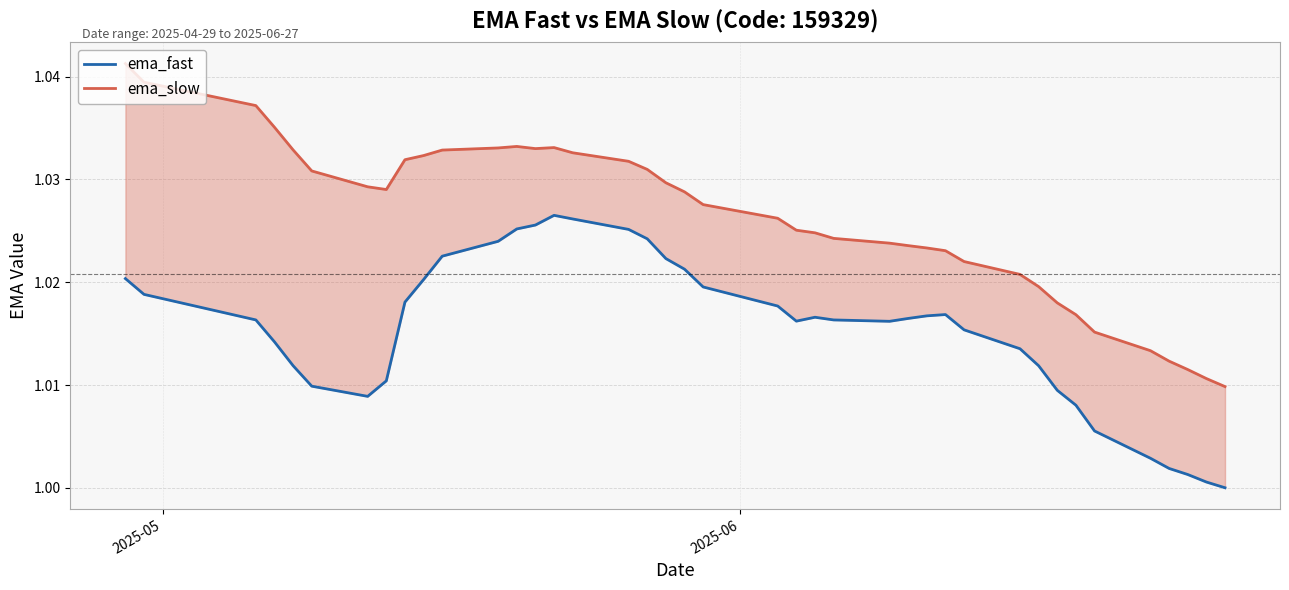

What is the average value of the ema_slow series?

1.0